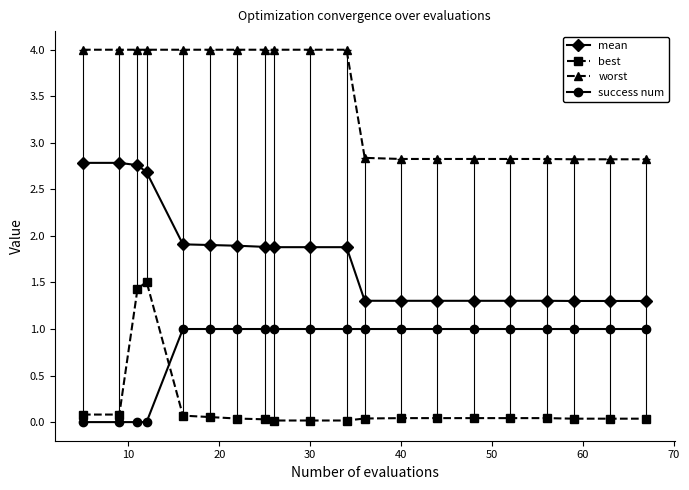

At how many categories does at least one series exceed 2?

20